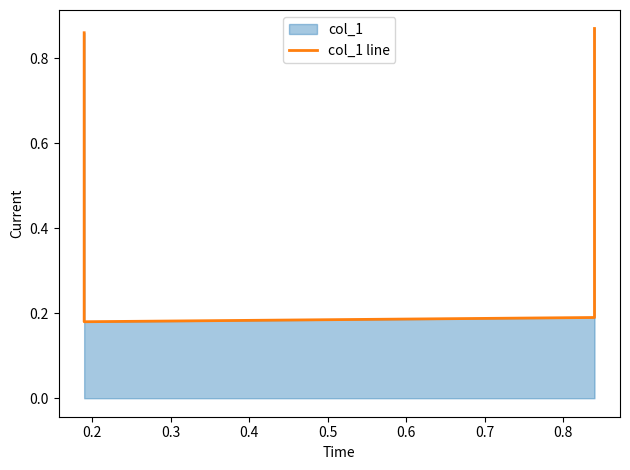

True or false: the data shows 0.1 at 0.2.

False